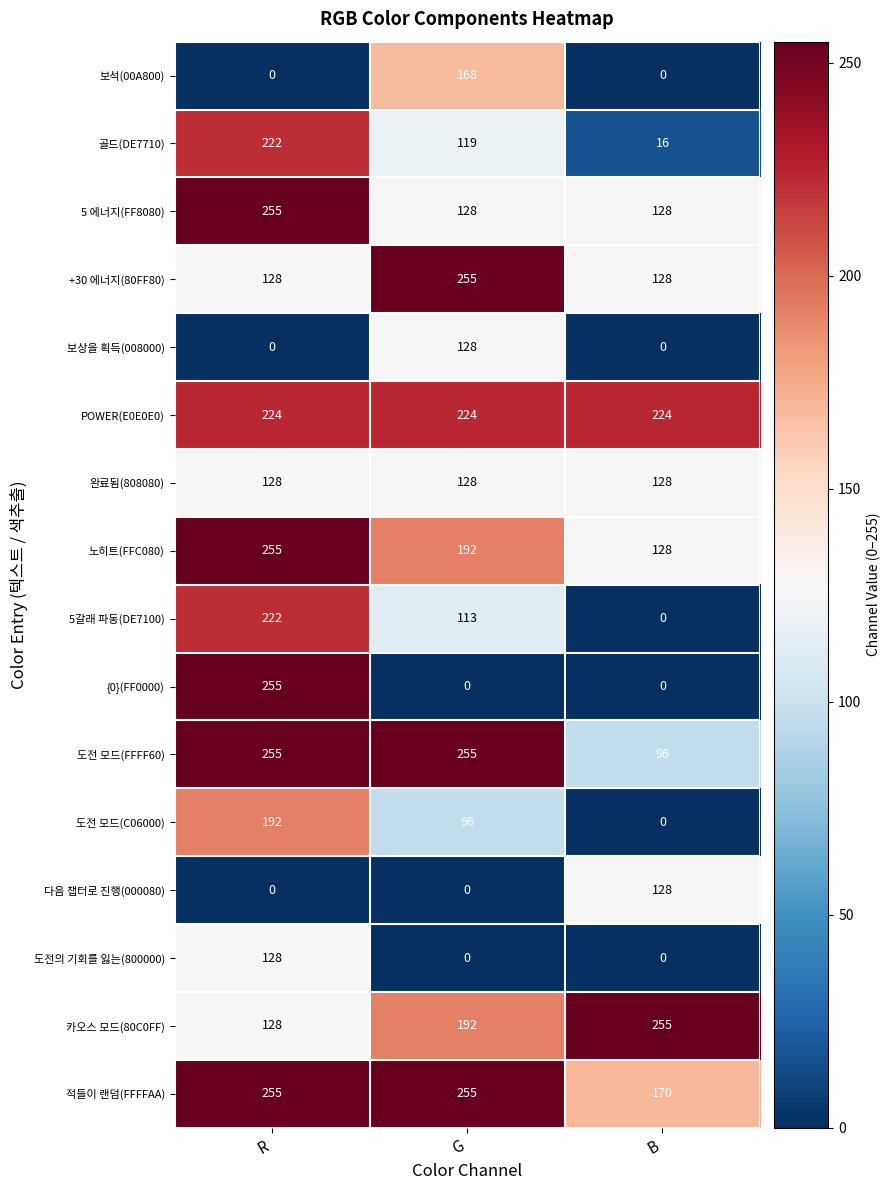

What is the sum of all +30 에너지(80FF80) values?

511